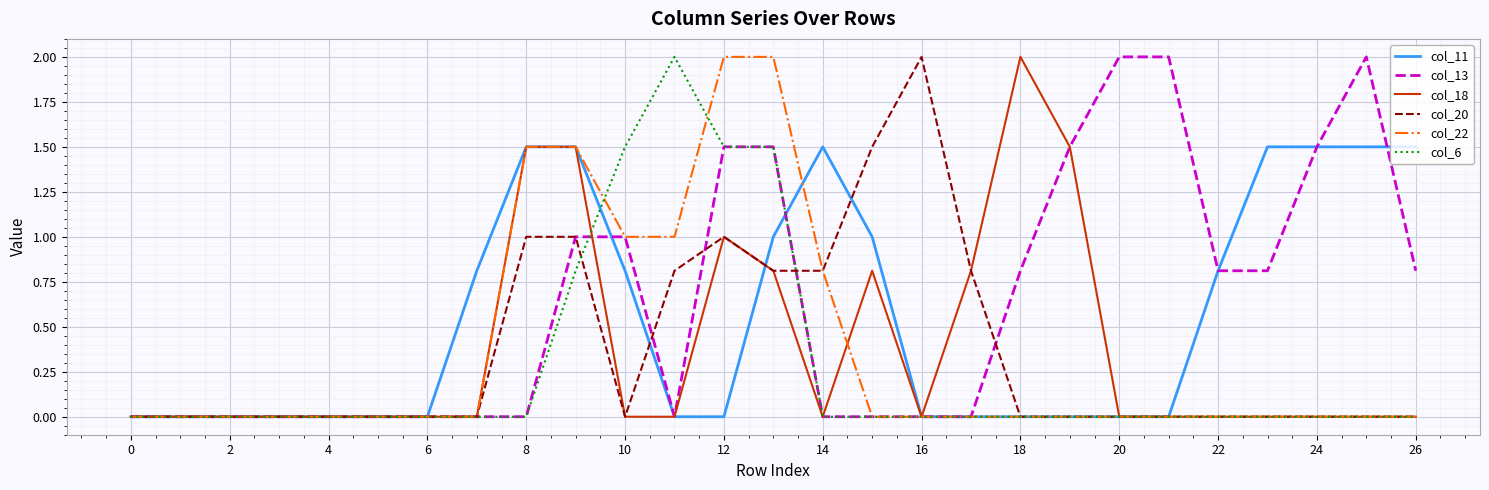

Which series ends up on top after the final intersection of col_11 and col_13?

col_11